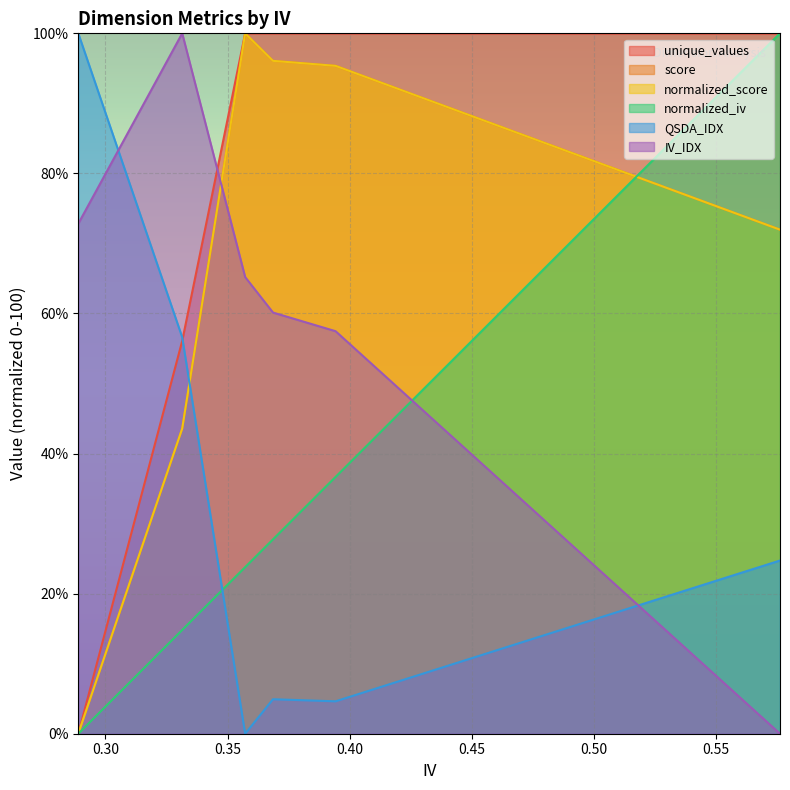

Which series has the largest range (max minus min)?

unique_values